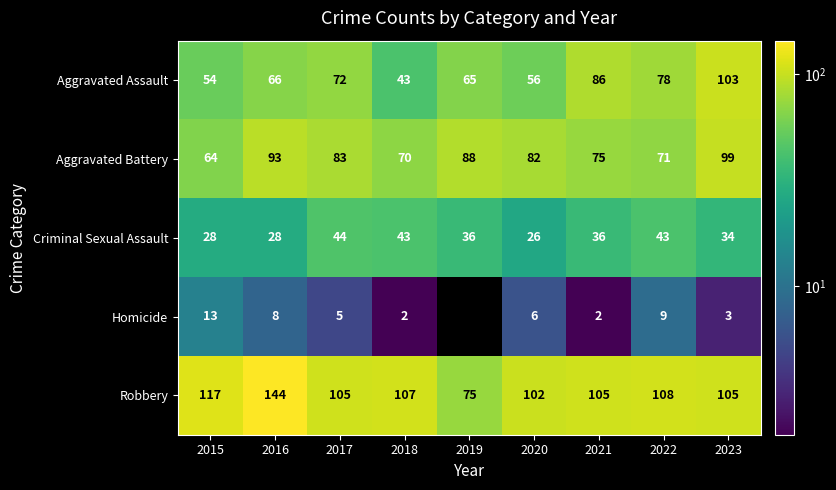

What is the sum of all Criminal Sexual Assault values?

318